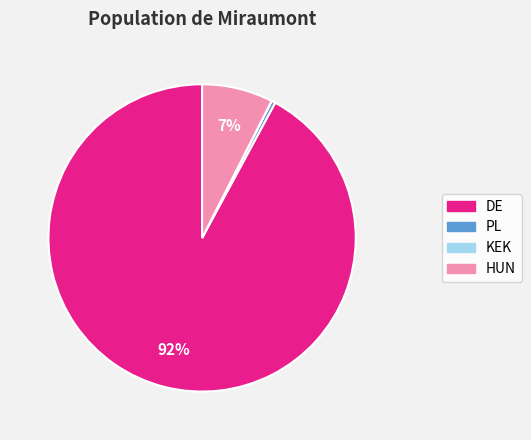

Is the sum of PL and DE greater than half?

Yes